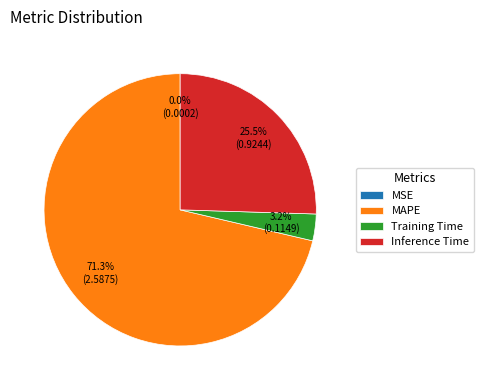

Does any single category account for the majority?

Yes